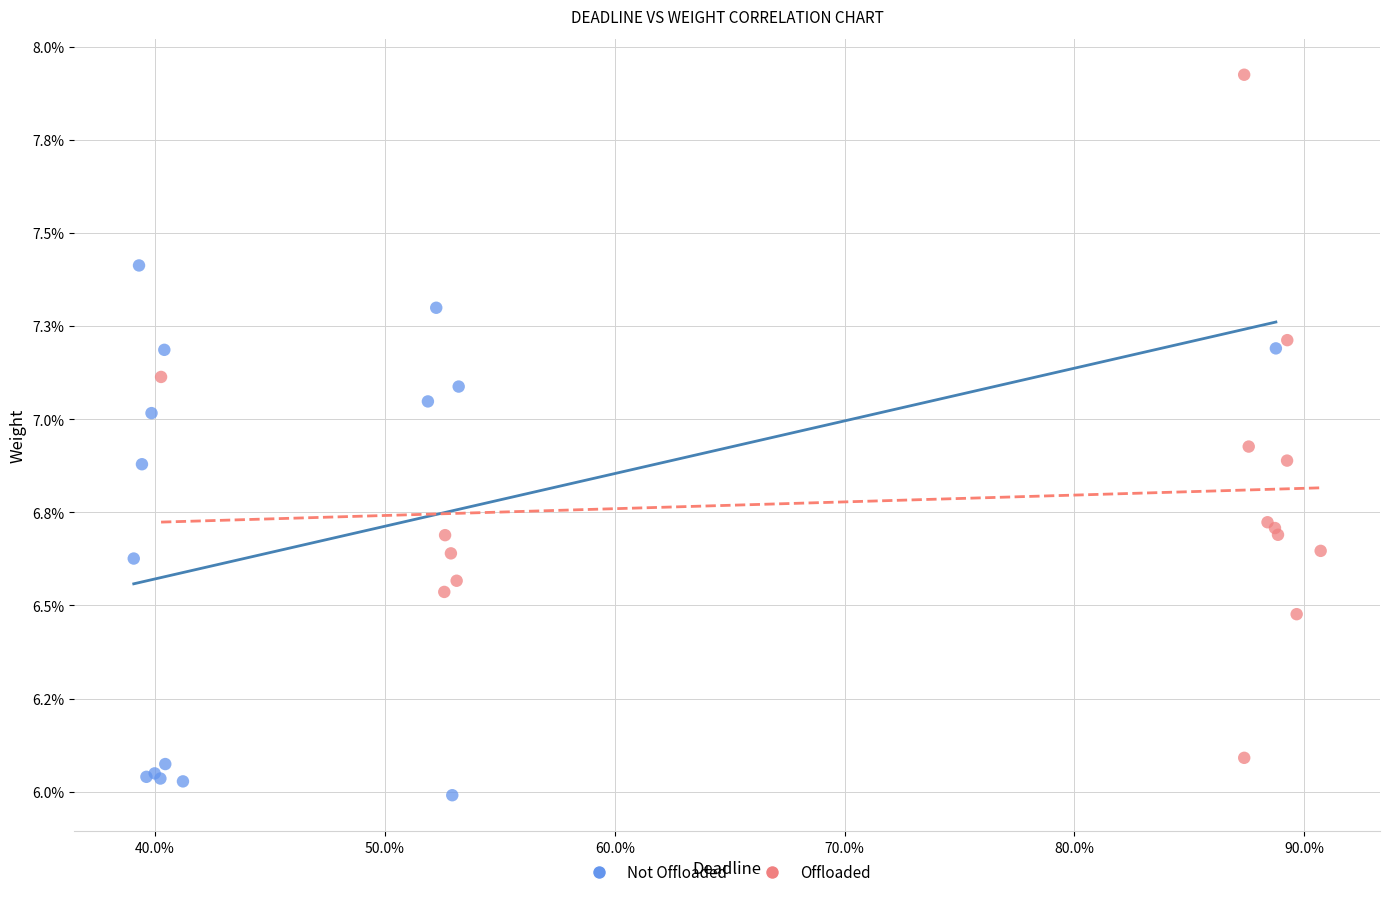

Which series has the largest Y range (max minus min)?

Offloaded